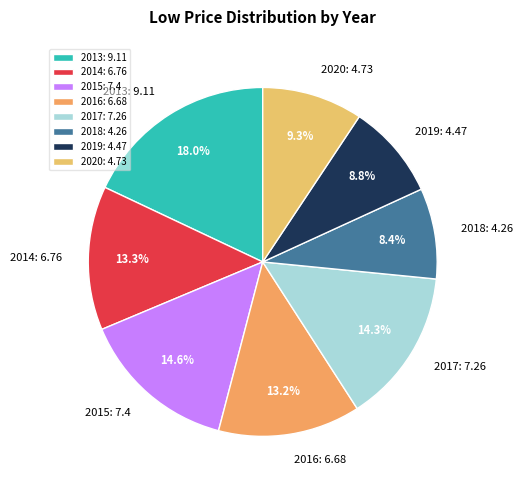

What portion of the pie excludes 2019?

91.2%